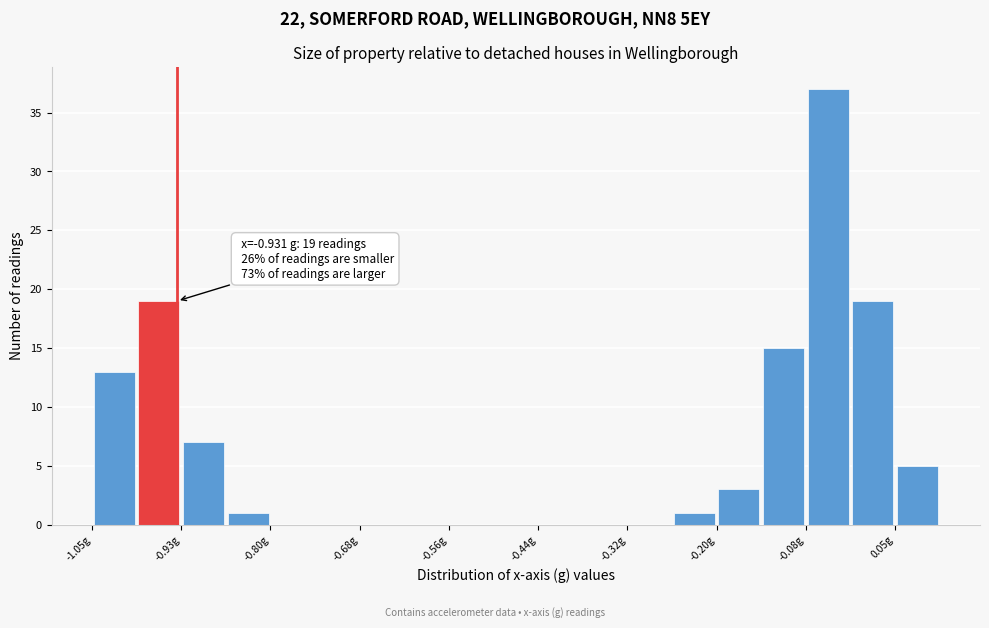

Read against the x-axis, roughly where is the centre of the tallest bar?

-0.04